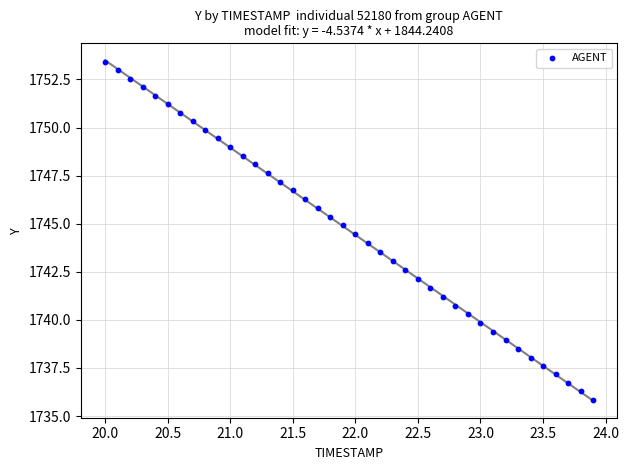

What is the range of X values (max minus min)?

3.9